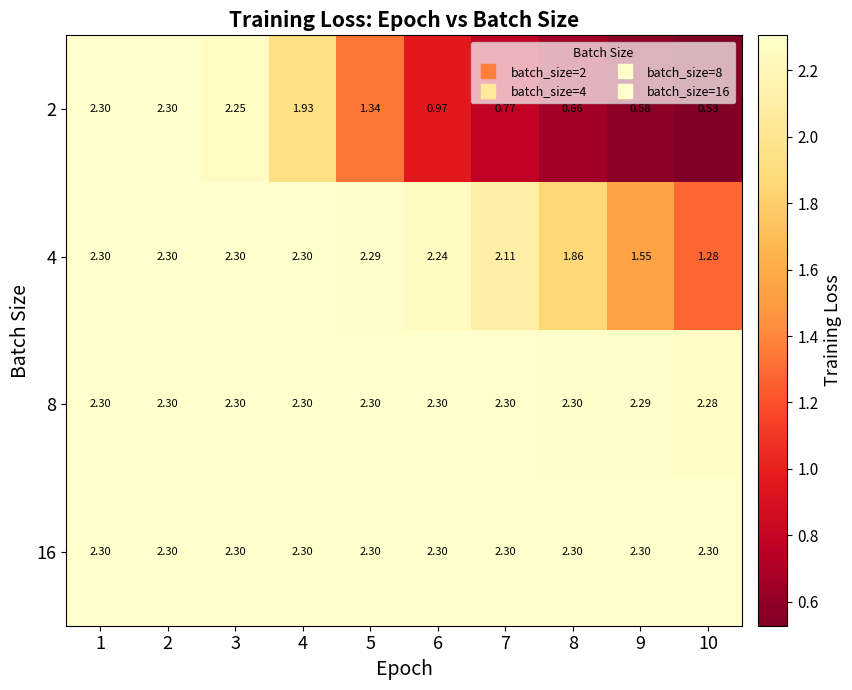

Is the value of 8 at 10 greater than the value of 16 at 8?

No